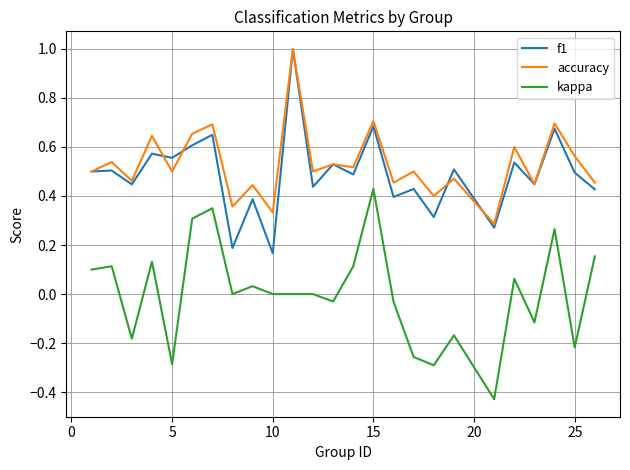

Does the chart display data point markers on the line(s)?

No